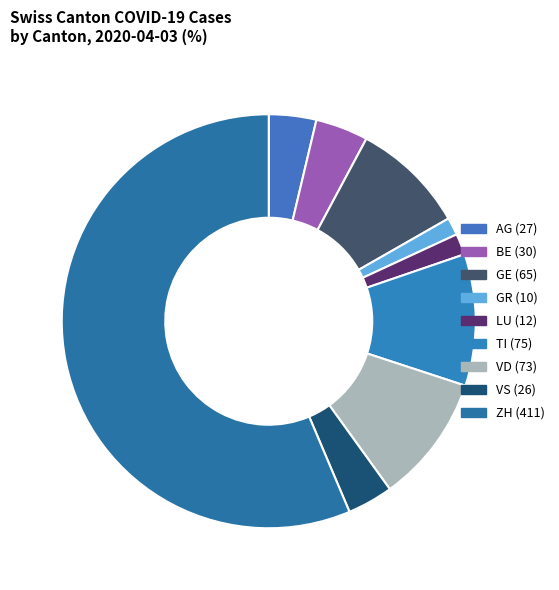

Approximately how many times larger is the value at BE compared to TI?

0.4